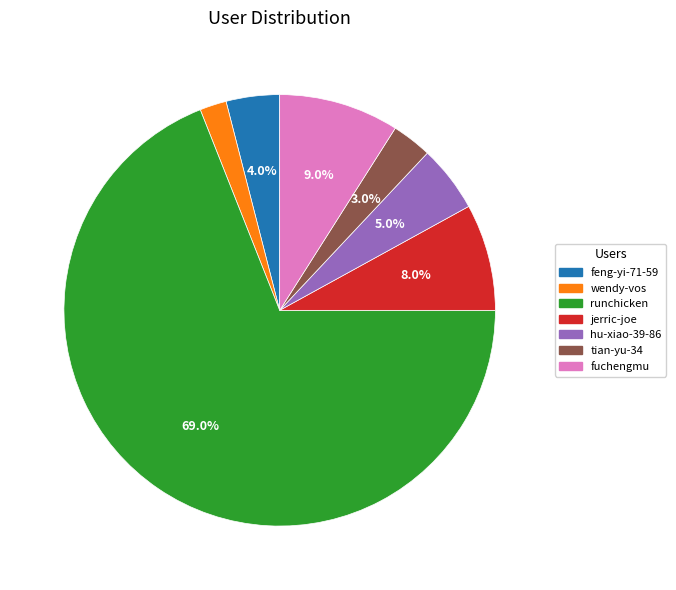

What is the ratio of the value at runchicken to the value at wendy-vos?

34.5